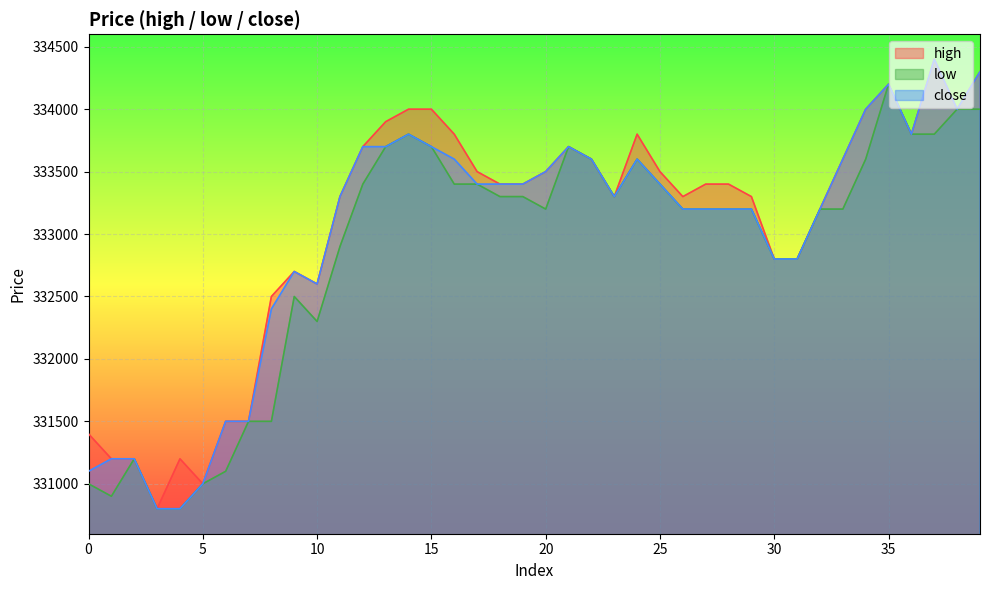

Where is the first local maximum for high?

4